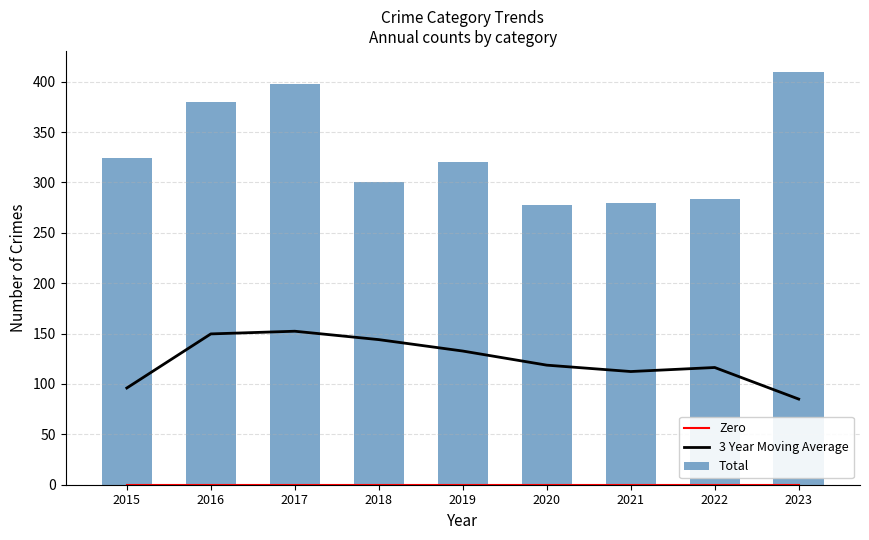

How many data points in 3 Year Moving Average are above 118?

5